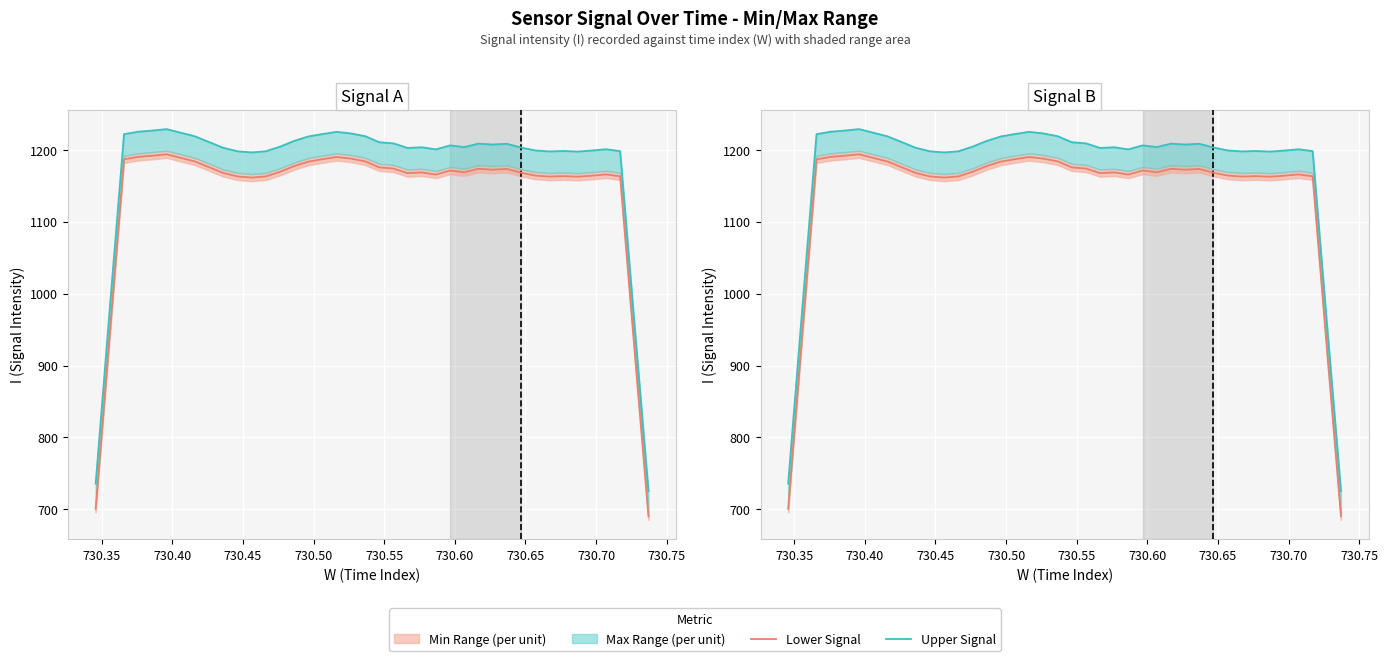

What is the highest value of the Lower Signal series?

1193.8